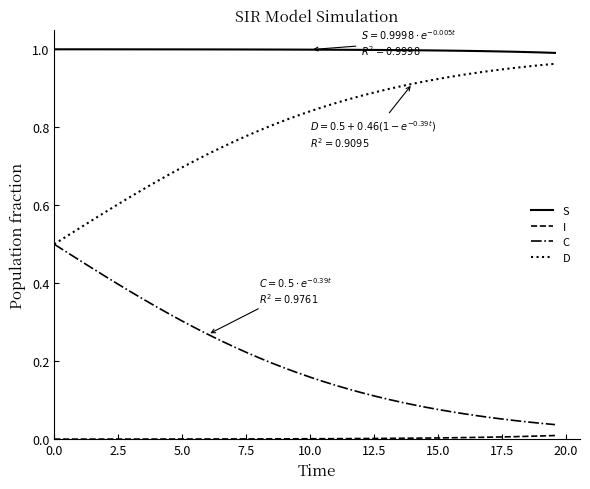

True or false: S and D intersect in this chart.

False